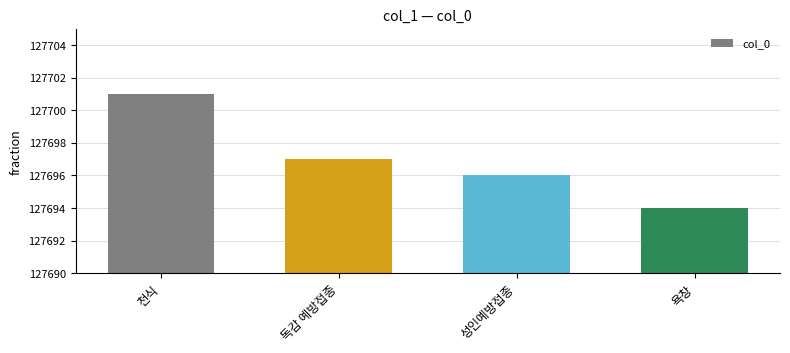

Which label corresponds to the largest value in the chart?

천식